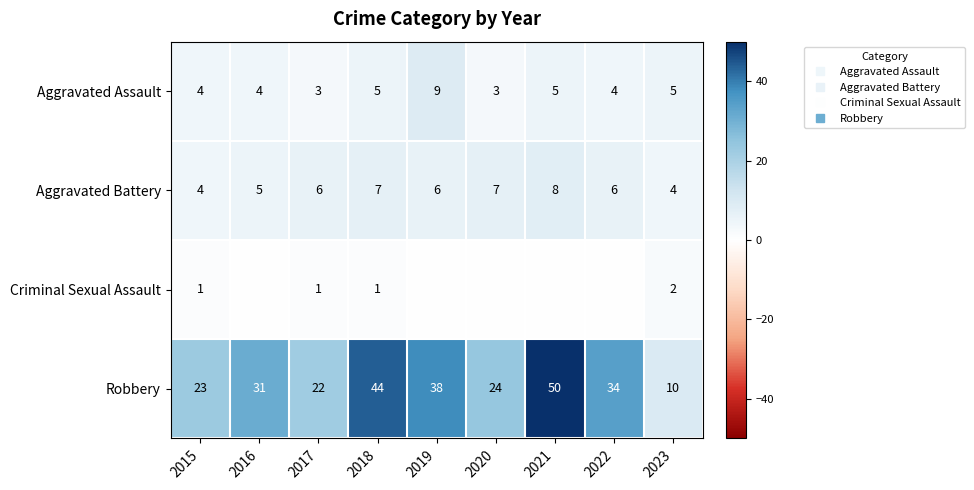

Is it true that Aggravated Assault equals 4 at 2022?

True